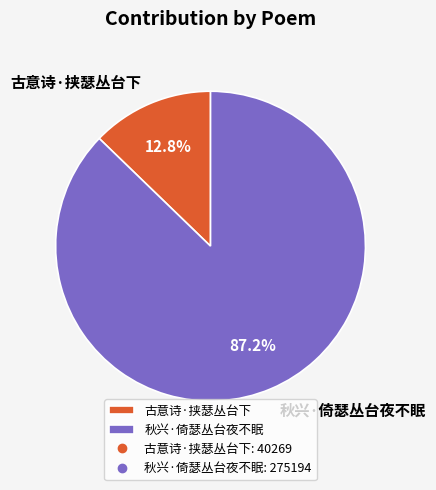

Is 古意诗·挟瑟丛台下 the majority of the pie?

No